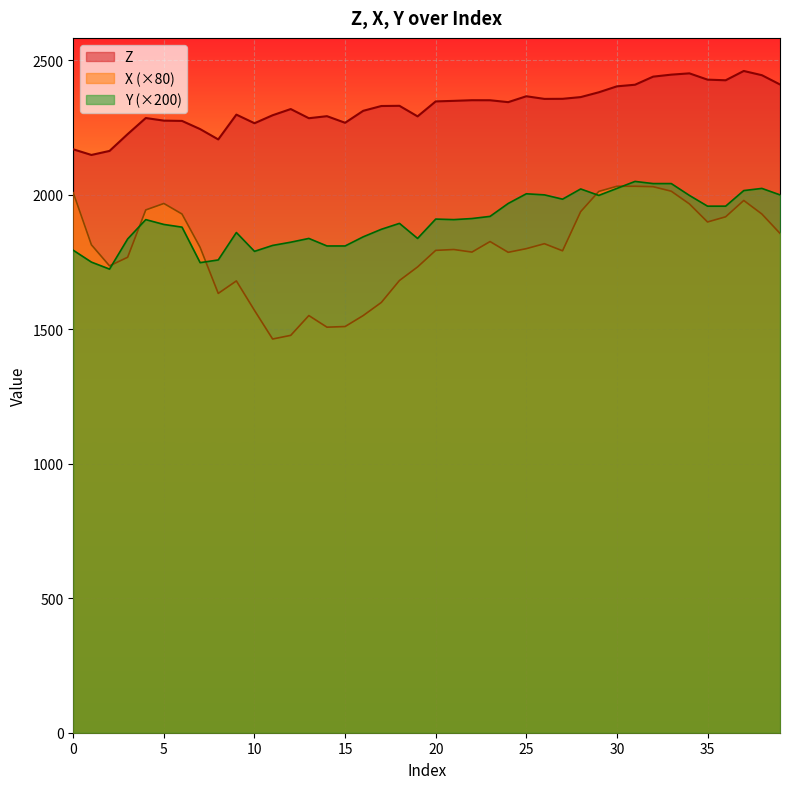

List the series in order of their overall mean, highest first.

Z, Y (×200), X (×80)